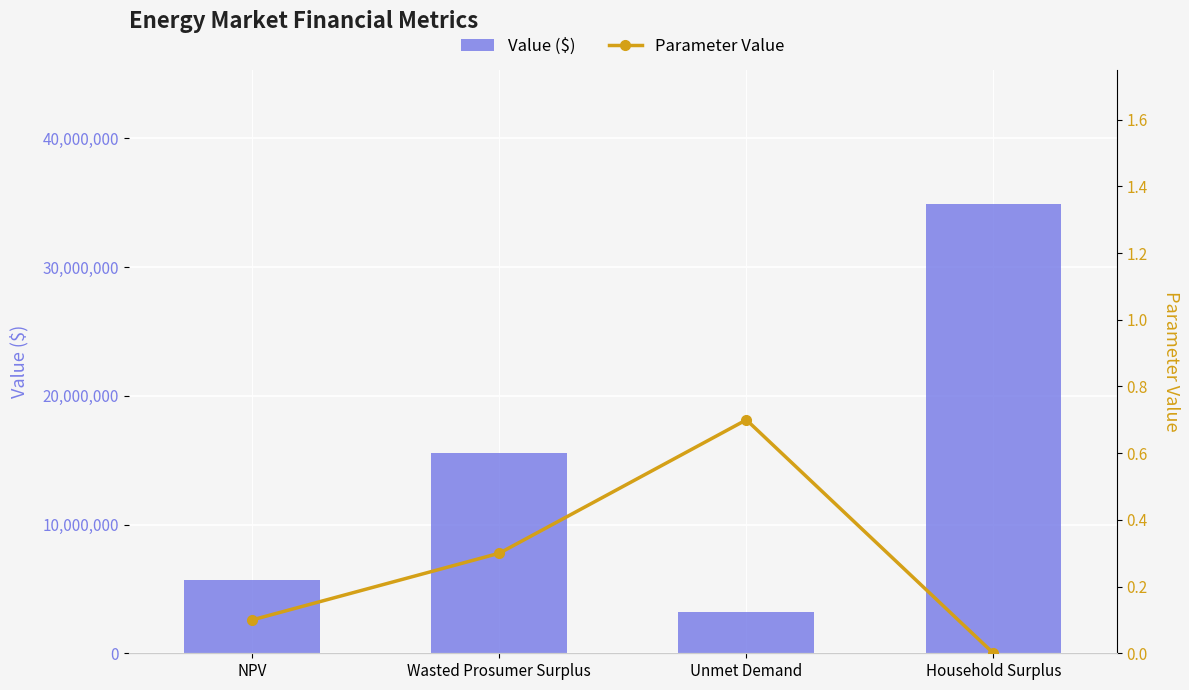

What is the value of the Value ($) bar at the 2nd from the left?

15586467.5